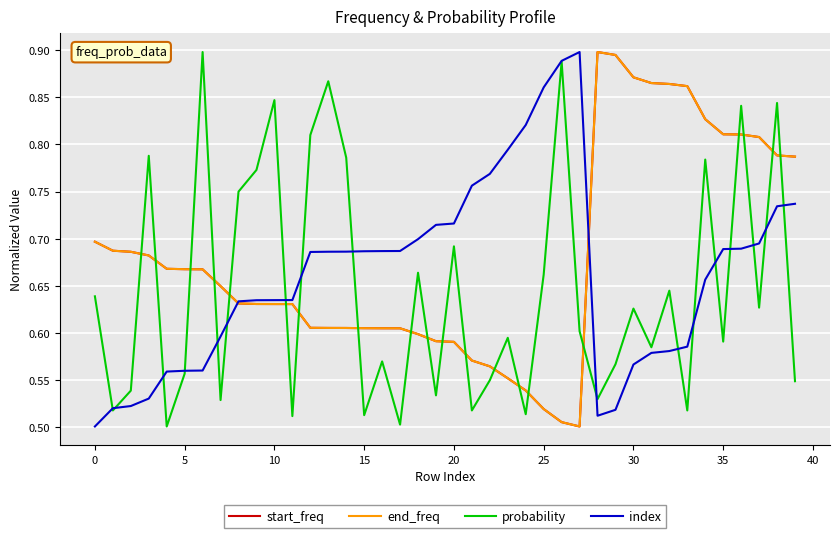

In probability, how many points are lower than both neighbors (excluding endpoints)?

14